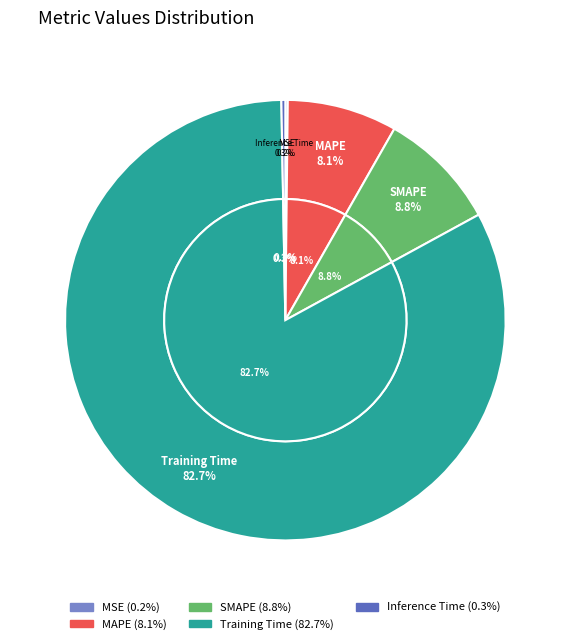

Between MAPE and Inference Time, which is larger?

MAPE